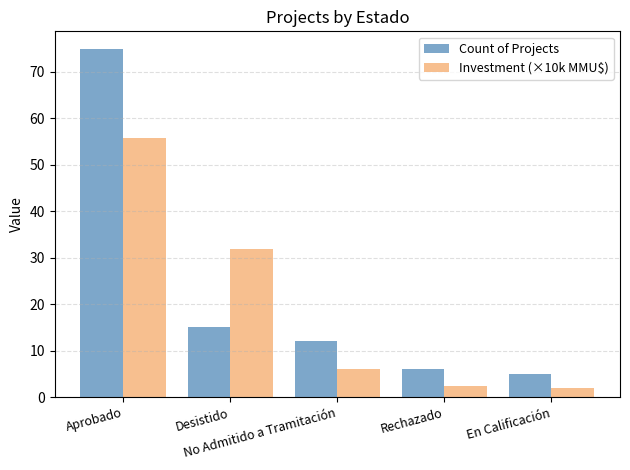

Which category has the highest value in the Count of Projects series?

Aprobado